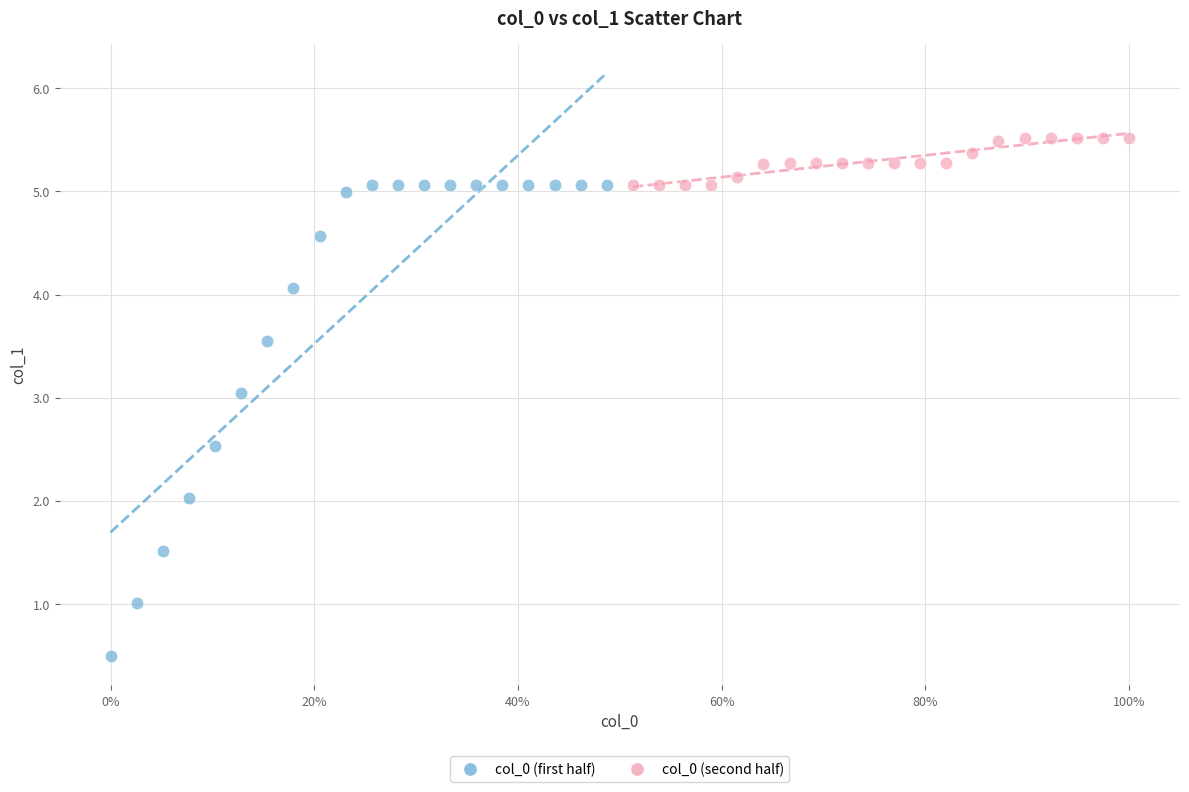

Which series contains the highest Y value?

col_0 (second half)